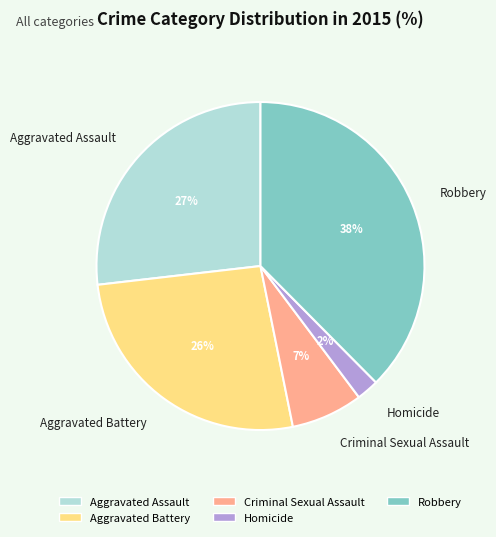

Does any single category account for the majority?

No